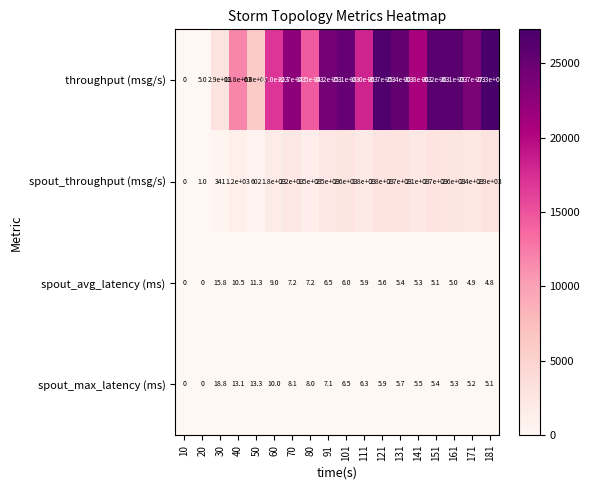

Count the number of data series in this chart.

4